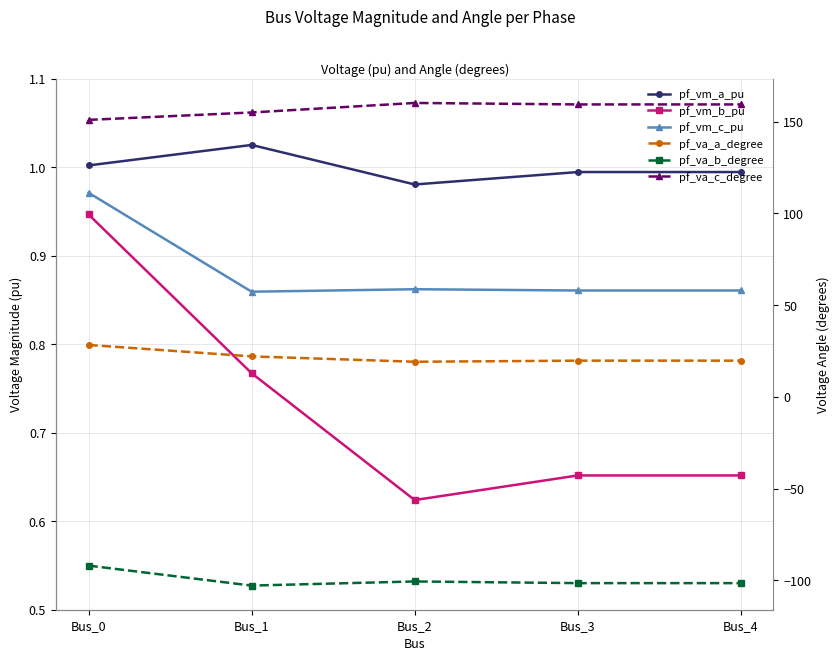

Is the value of pf_va_c_degree at Bus_0 greater than the value of pf_vm_c_pu at Bus_2?

Yes